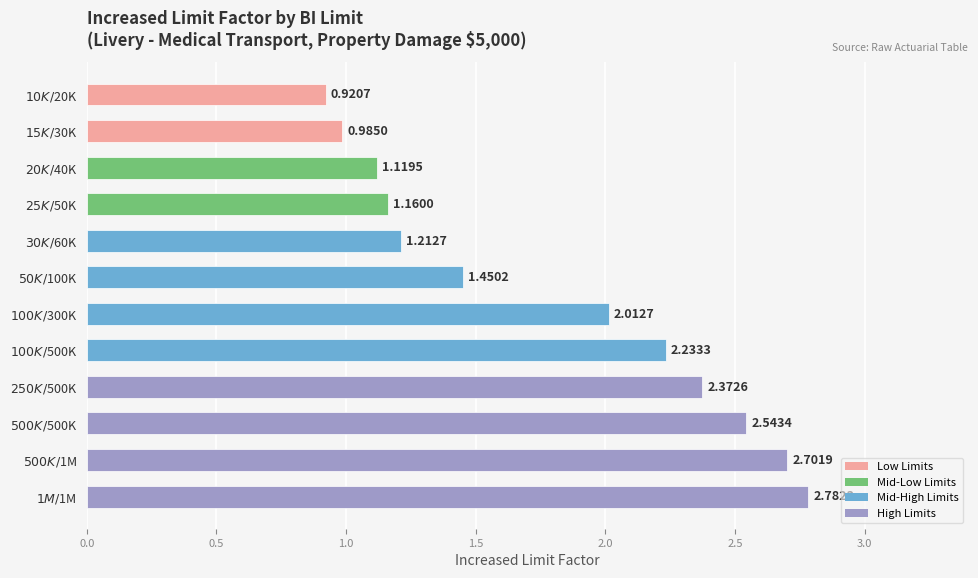

At which label is the value closest to 1?

$15K/$30K